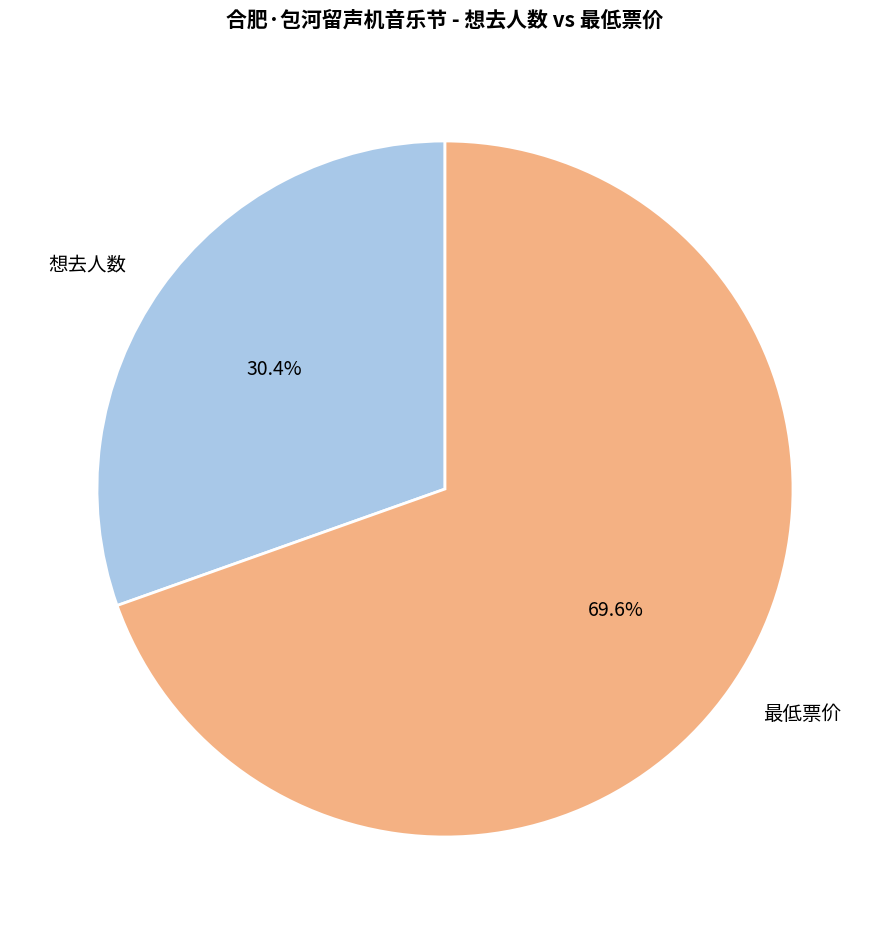

Is there any slice that represents more than half of the pie?

Yes